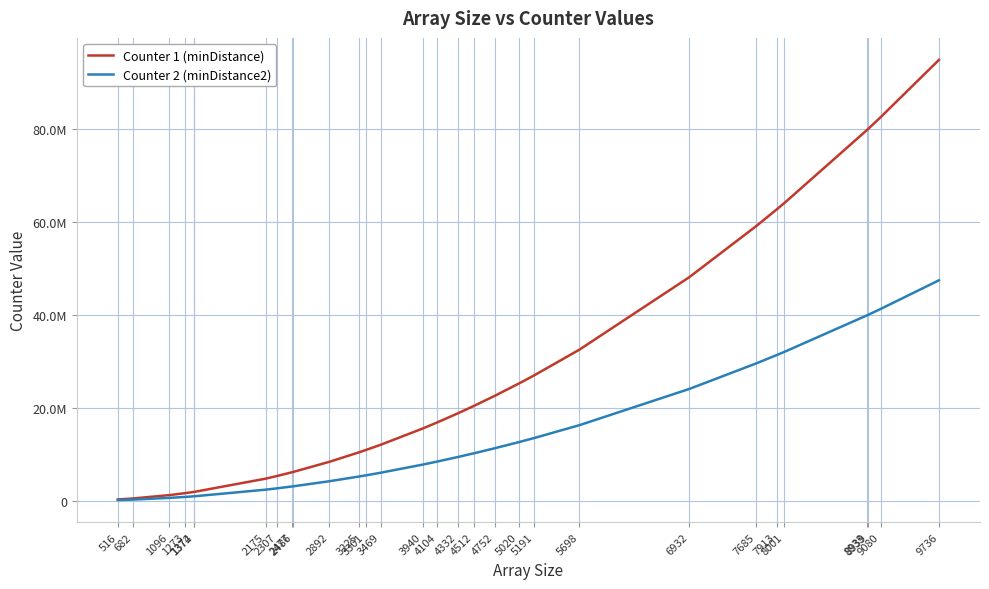

What is the total value across all series at 1372?

2822890